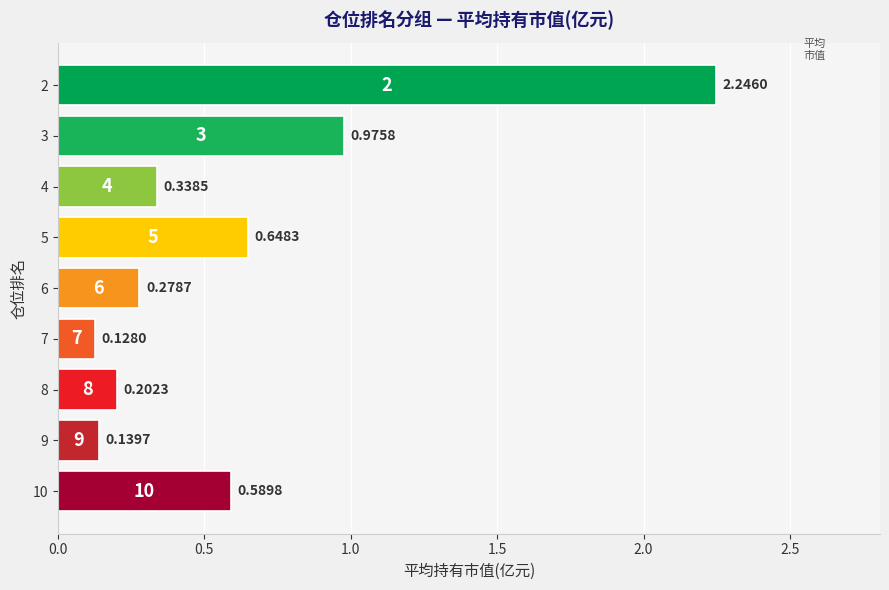

Between 10 and 6, which is larger?

10